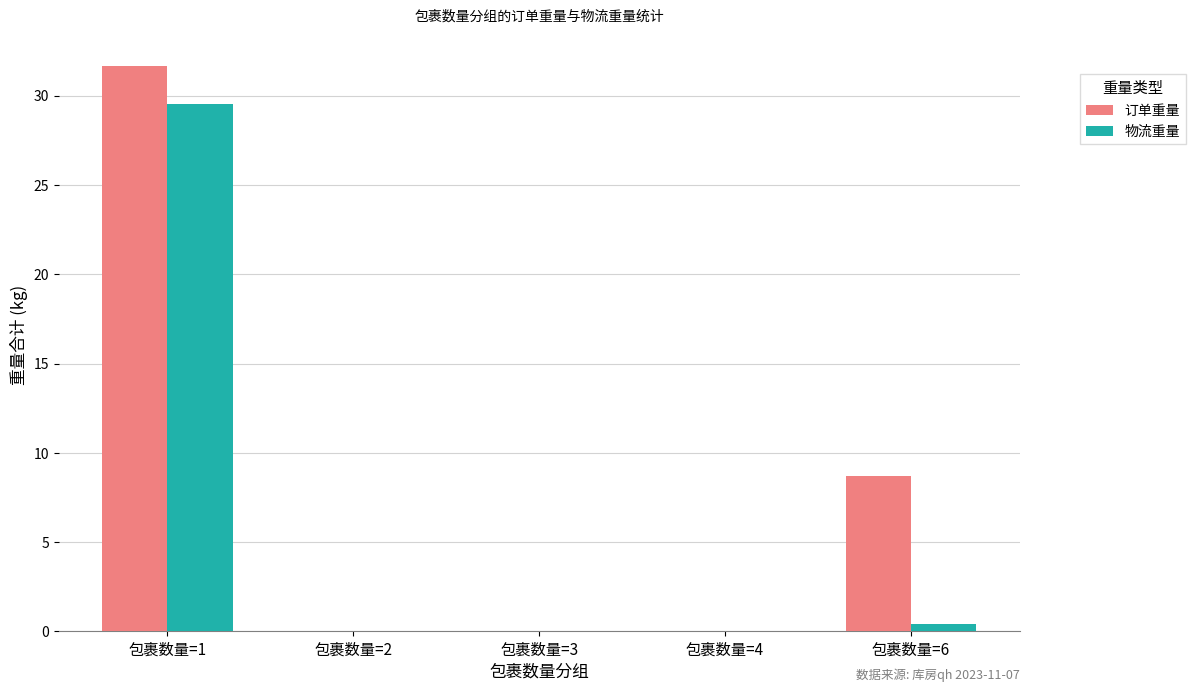

What is the maximum value for 物流重量?

29.6